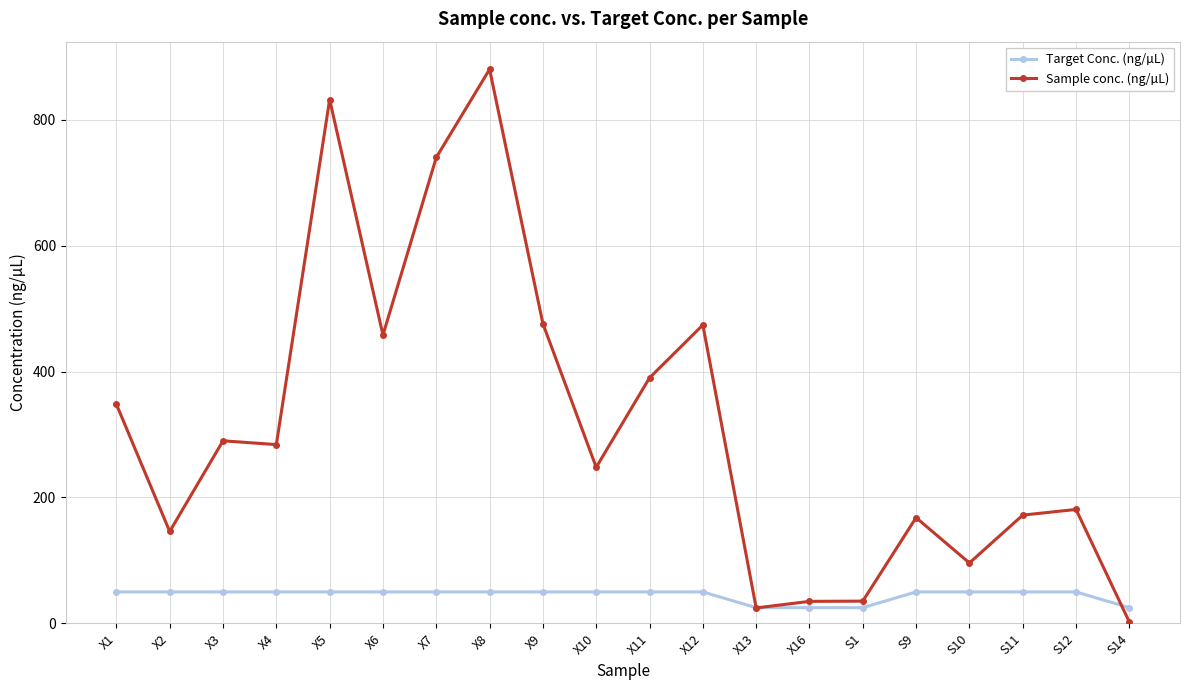

True or false: Sample conc. (ng/µL) has a value of 458.0 at X6.

True